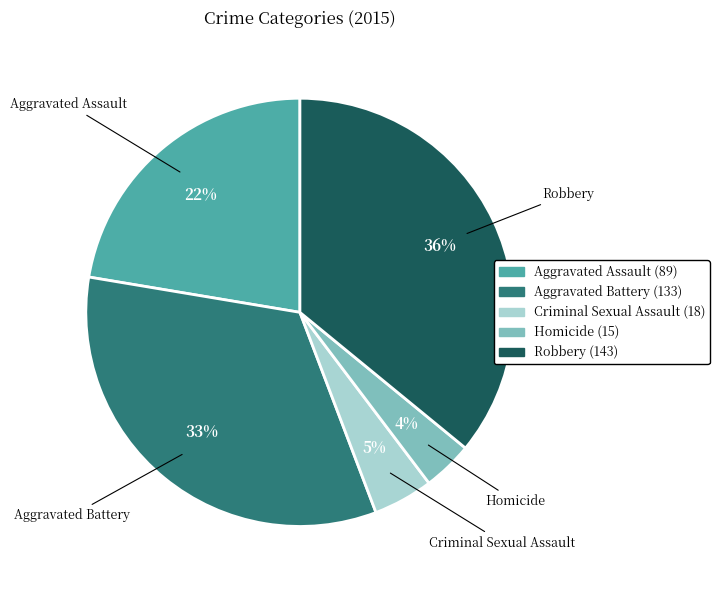

Rank the categories by value from highest to lowest.

Robbery, Aggravated Battery, Aggravated Assault, Criminal Sexual Assault, Homicide